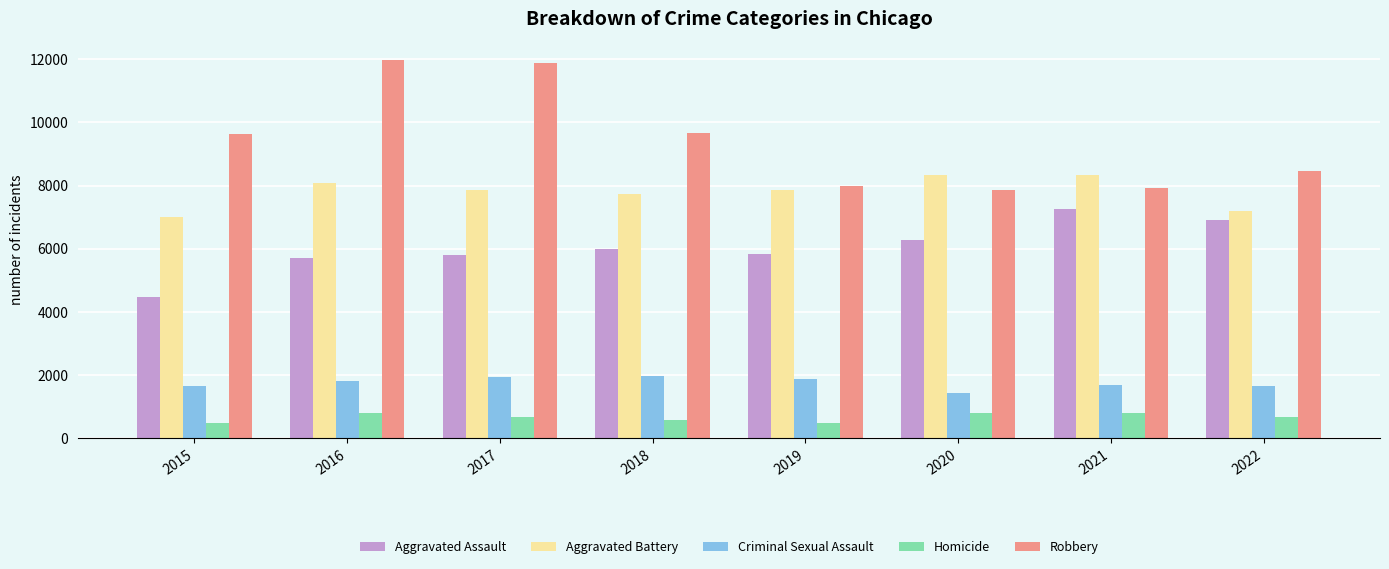

What are all the series names shown in the legend?

Aggravated Assault, Aggravated Battery, Criminal Sexual Assault, Homicide, Robbery